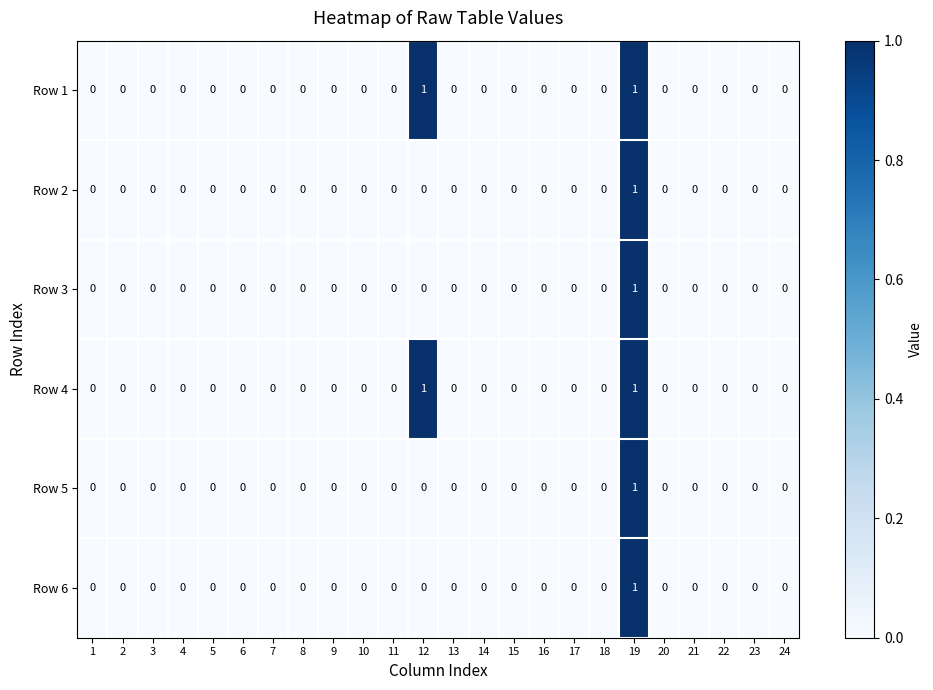

At which category is the sum across all series the highest?

19